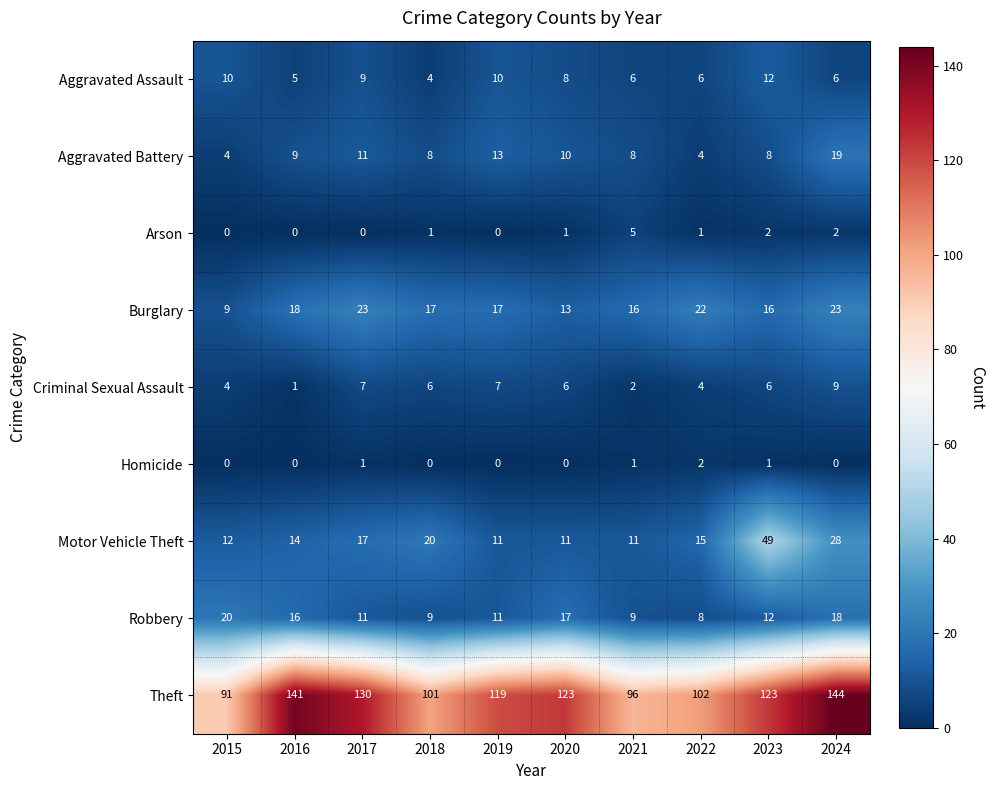

What is the spread (max minus min) of values at 2018?

101